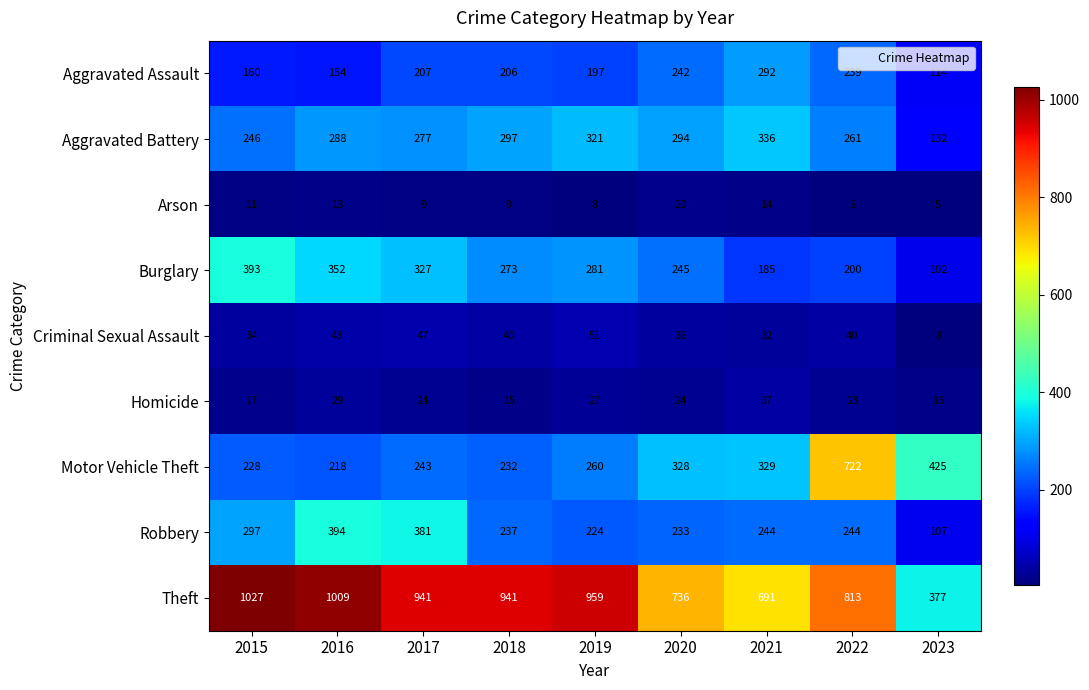

What is the average value of the Motor Vehicle Theft series?

332